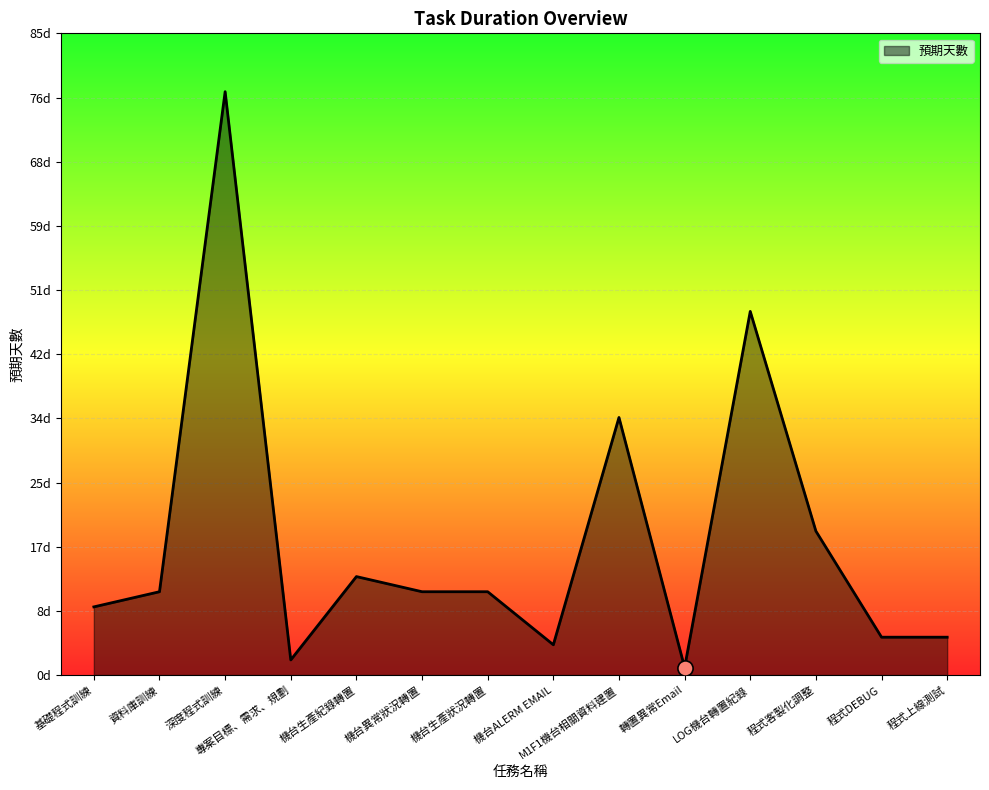

Does the chart have visible grid lines?

Yes